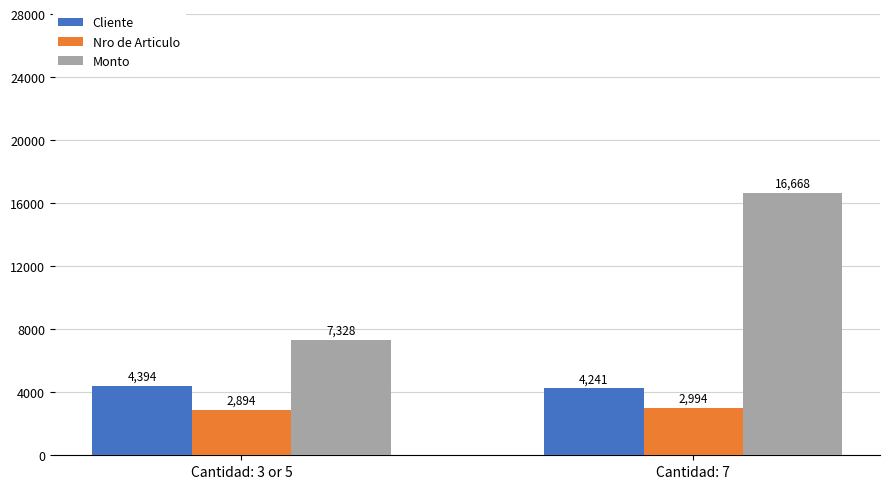

What is the label of the 1st bar from the left?

Cantidad: 3 or 5